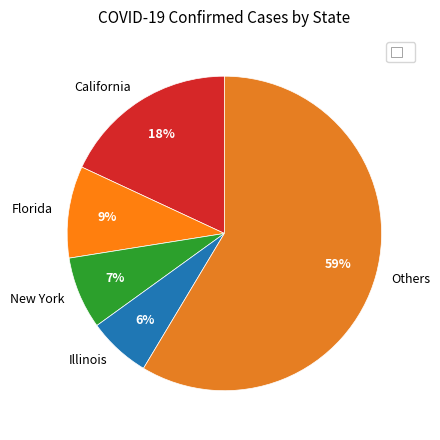

Is the sum of Others and Illinois greater than half?

Yes